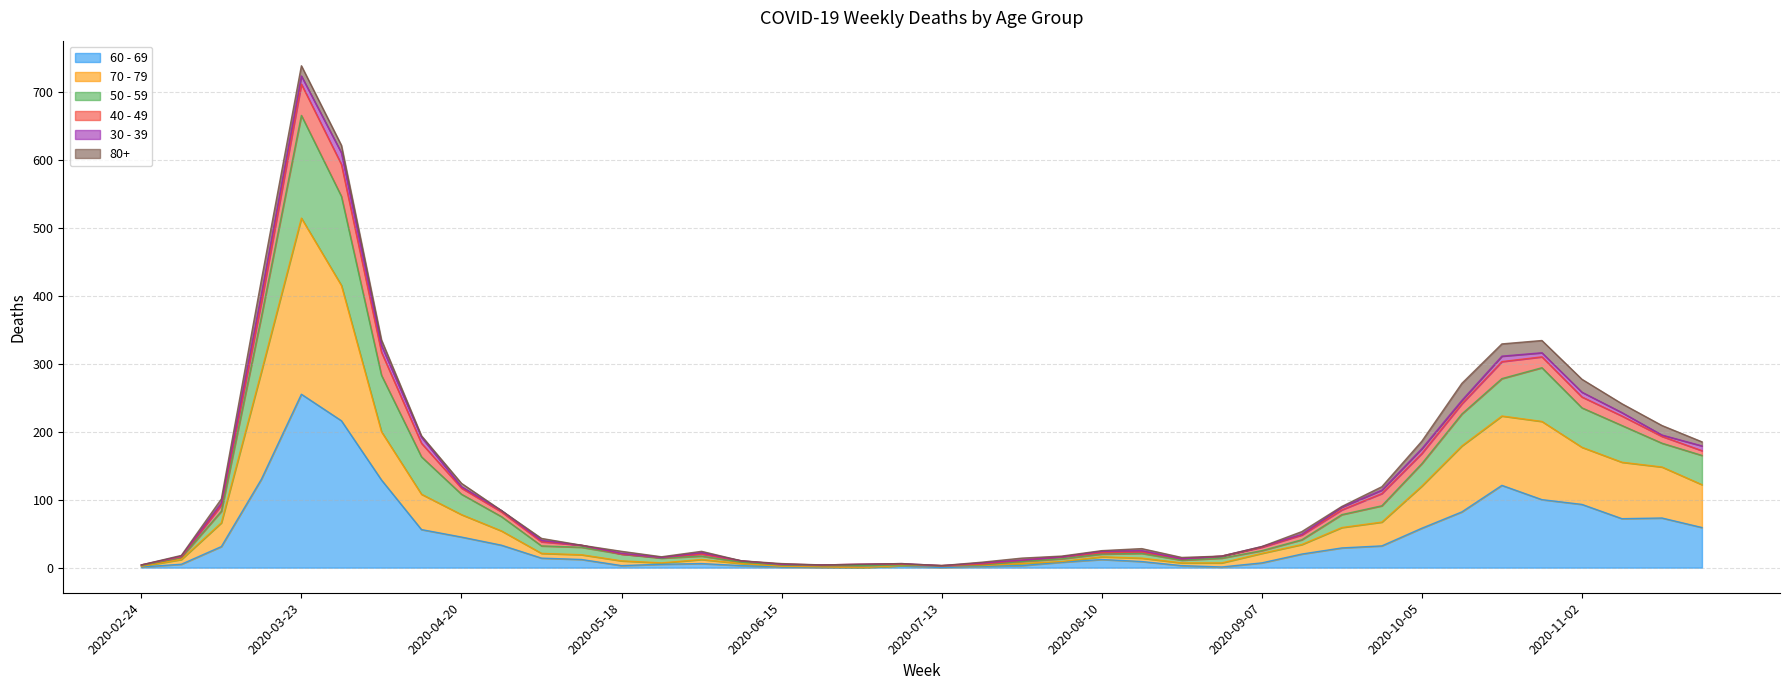

At which category is the sum across all series the highest?

2020-03-23